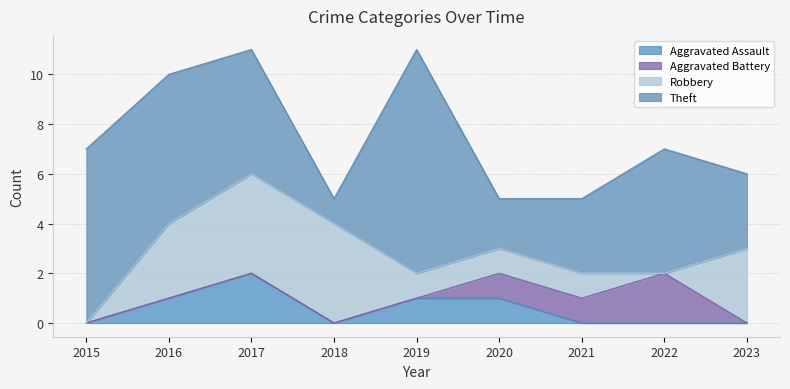

What is the difference between the highest and lowest values at 2017?

5